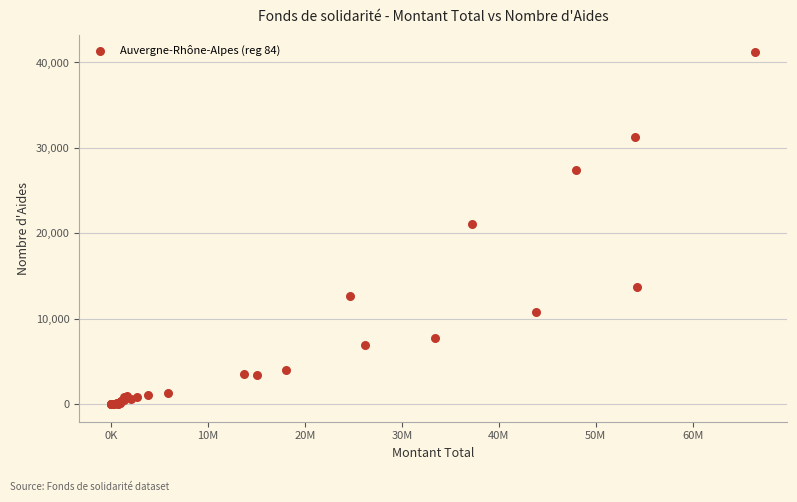

What Y value in the scatter plot is closest to 20590?

21107